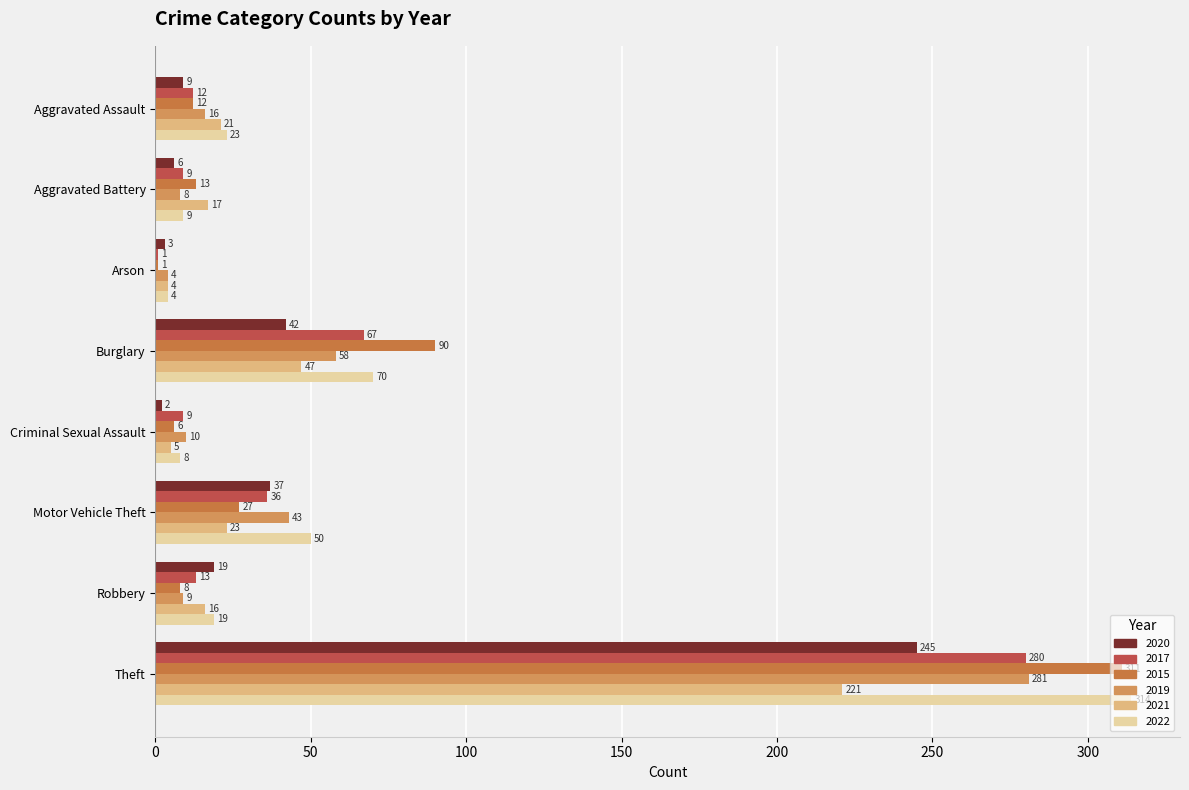

What are all the series names shown in the legend?

2020, 2017, 2015, 2019, 2021, 2022